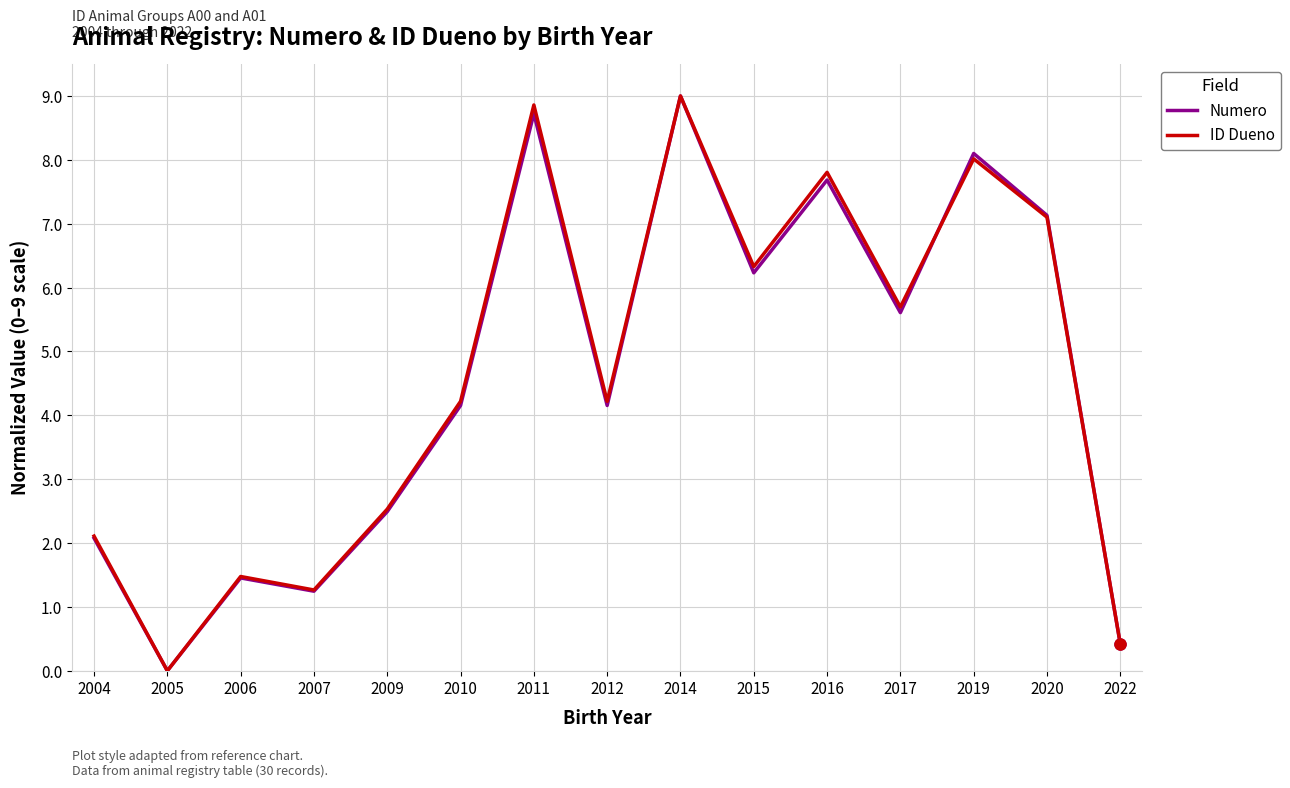

What is the maximum value for Numero?

9.0